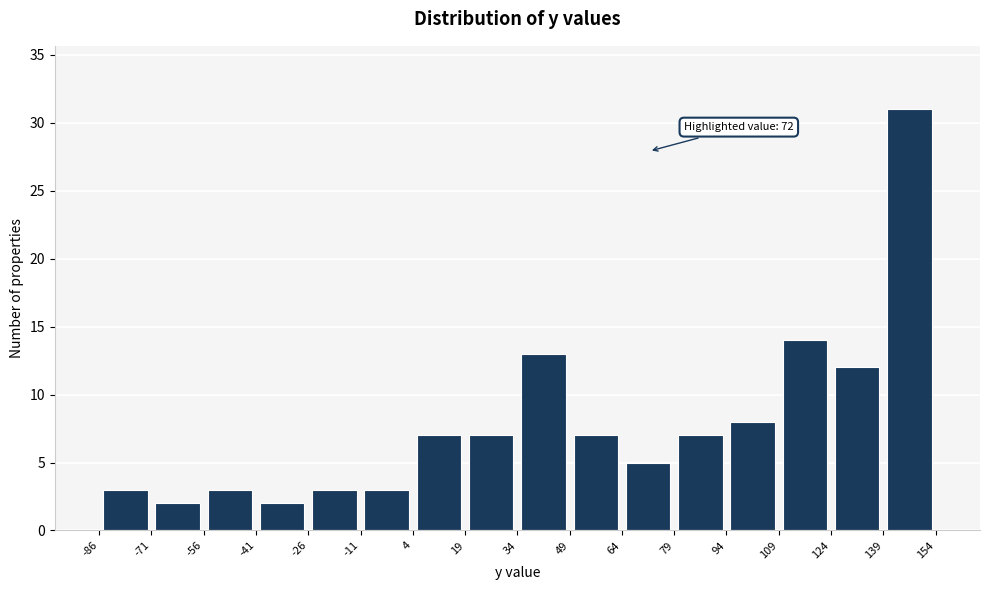

Which range on the x-axis has the tallest bar?

139 to 154